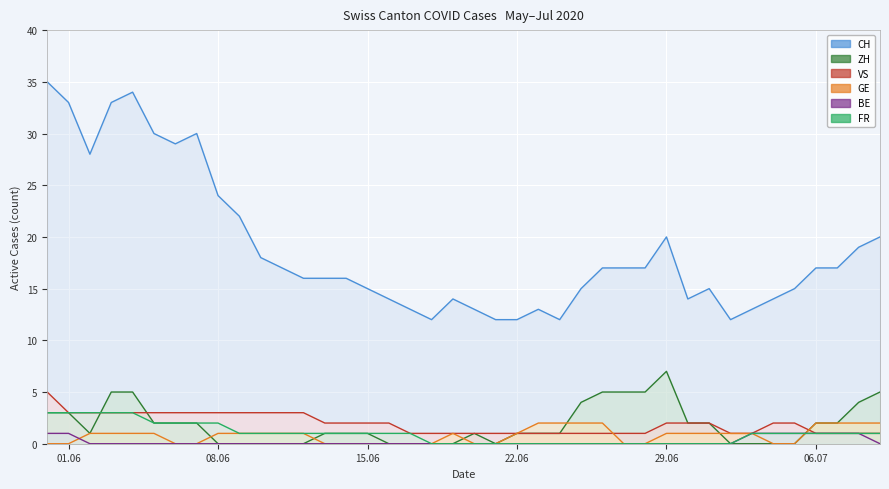

At how many categories does at least one series exceed 15?

23